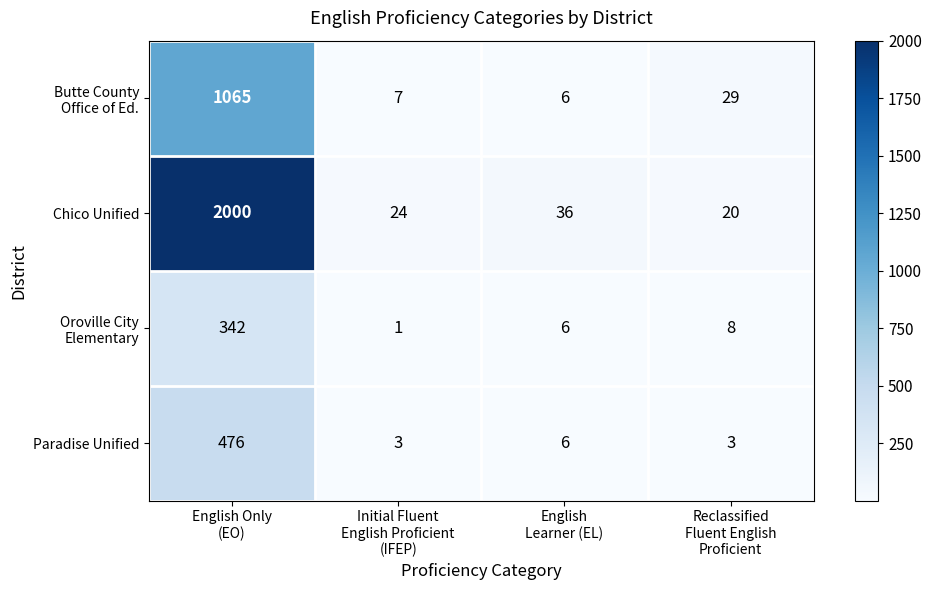

What is the difference between the second highest and second lowest values in the Chico Unified series?

12